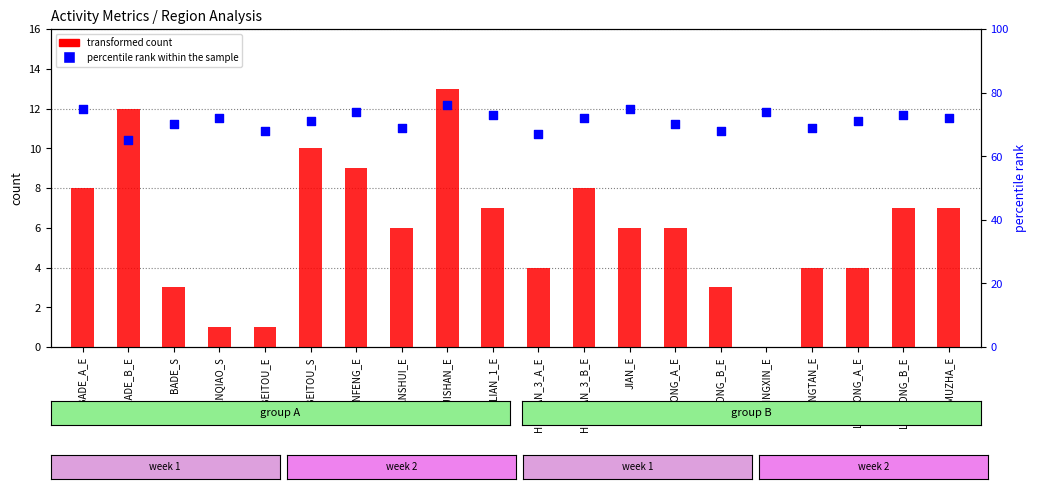

Which series has the largest total across all categories?

percentile rank within the sample